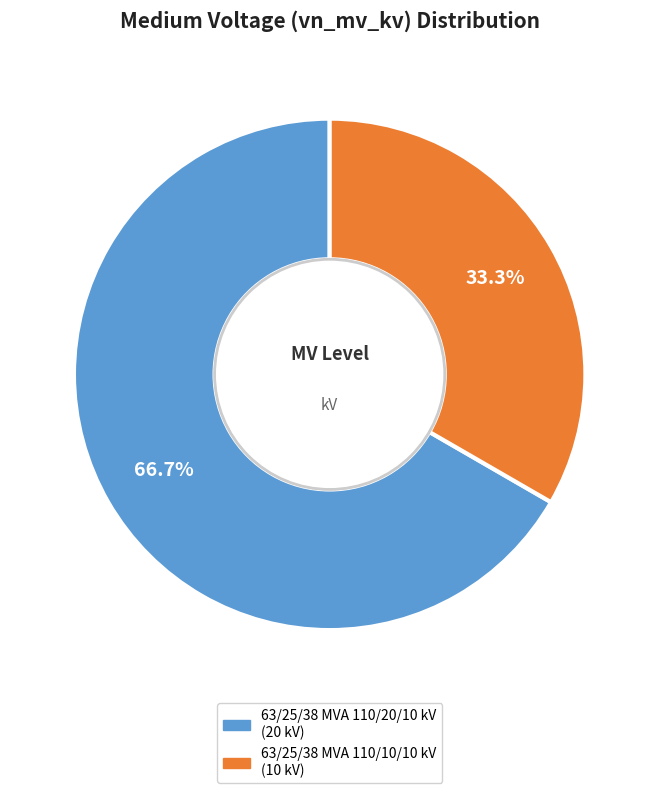

What is the majority slice?

63/25/38 MVA 110/20/10 kV